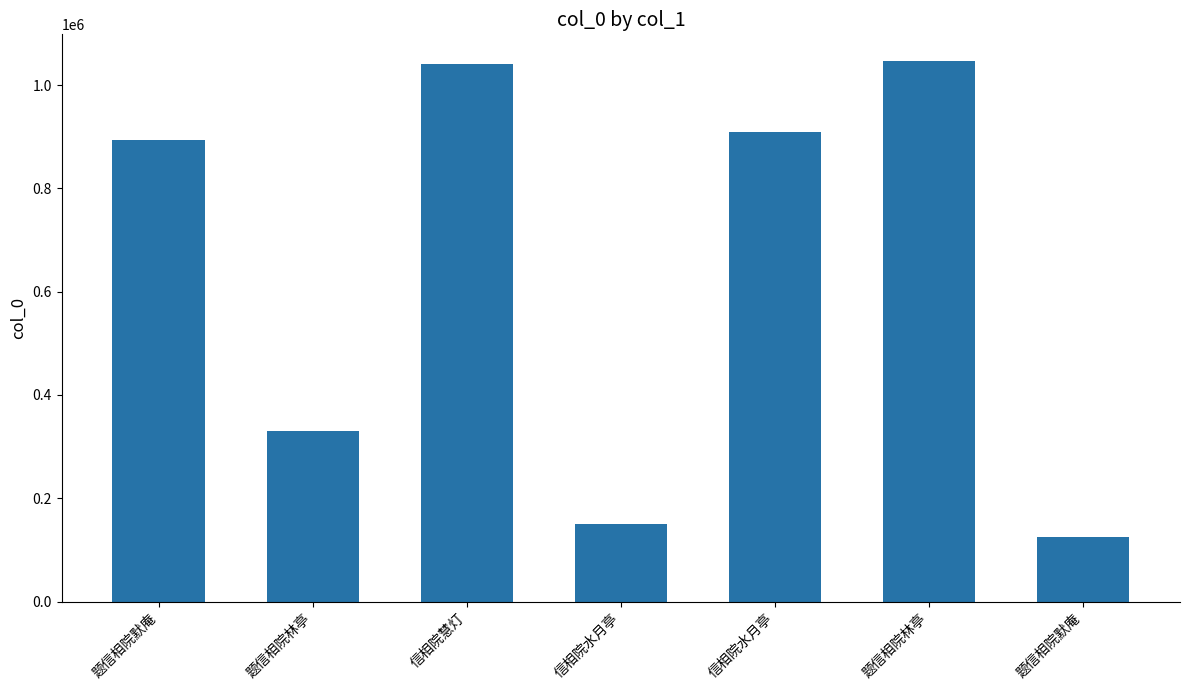

How many values are below 893328?

3